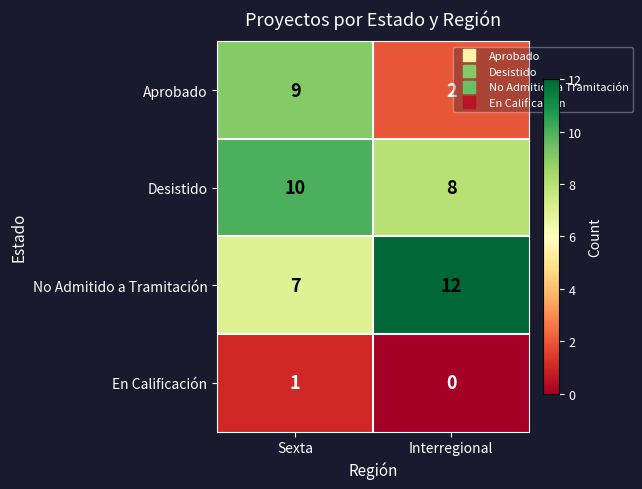

Which category has the highest value across all series?

Interregional